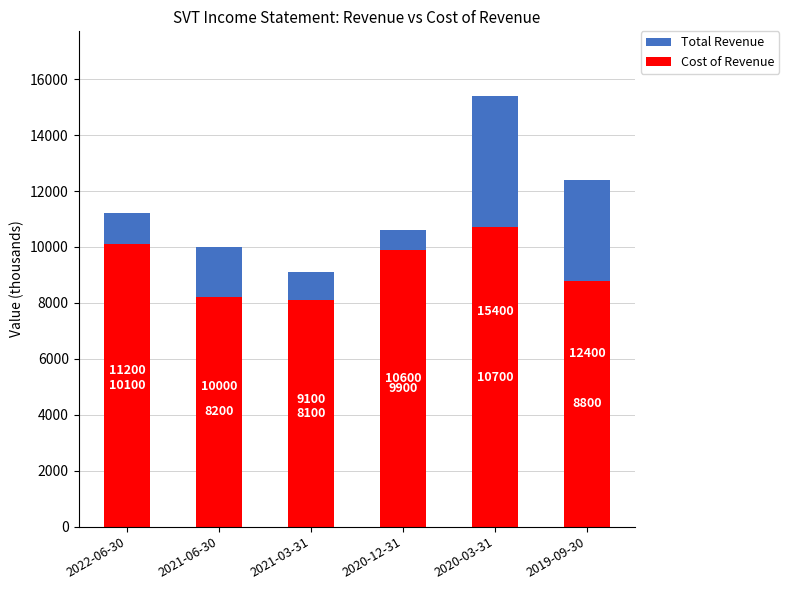

What is the sum of all Total Revenue values?

68700